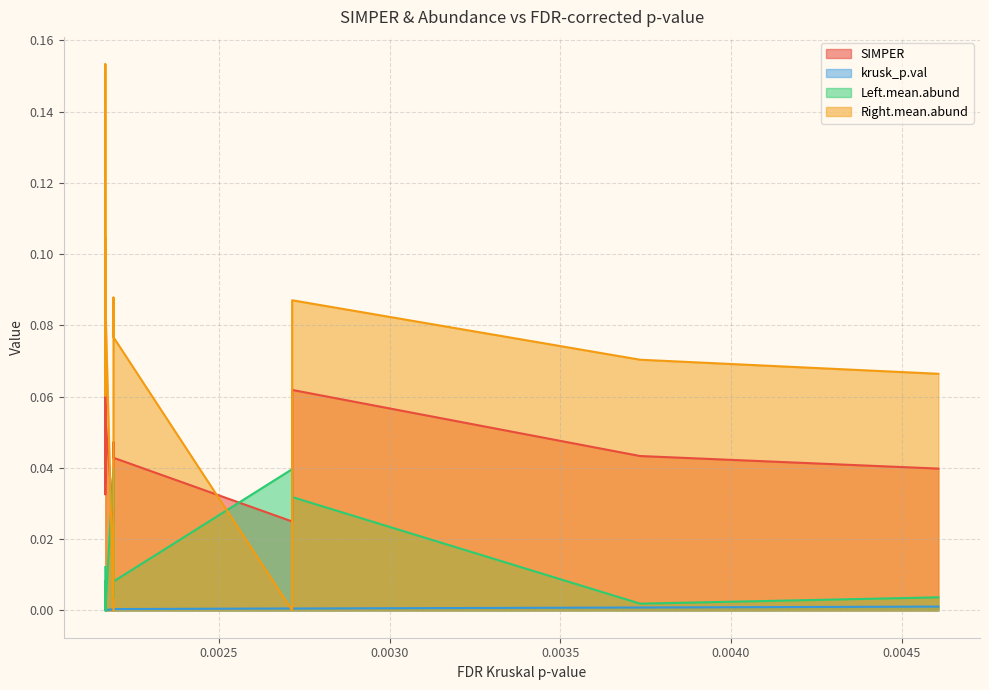

Reading left to right, transcribe all the data shown in this chart.

SIMPER: 0.1	0.0	0.0	0.0	0.1	0.0	0.1	0.0	0.0	0.0	0.0	0.0	0.1	0.0	0.0
krusk_p.val: 0.0	0.0	0.0	0.0	0.0	0.0	0.0	0.0	0.0	0.0	0.0	0.0	0.0	0.0	0.0
Left.mean.abund: 0.0	0.0	0.0	0.0	0.0	0.0	0.0	0.0	0.0	0.0	0.0	0.0	0.0	0.0	0.0
Right.mean.abund: 0.1	0.1	0.1	0.1	0.2	0.1	0.1	0.0	0.1	0.1	0.1	0.0	0.1	0.1	0.1